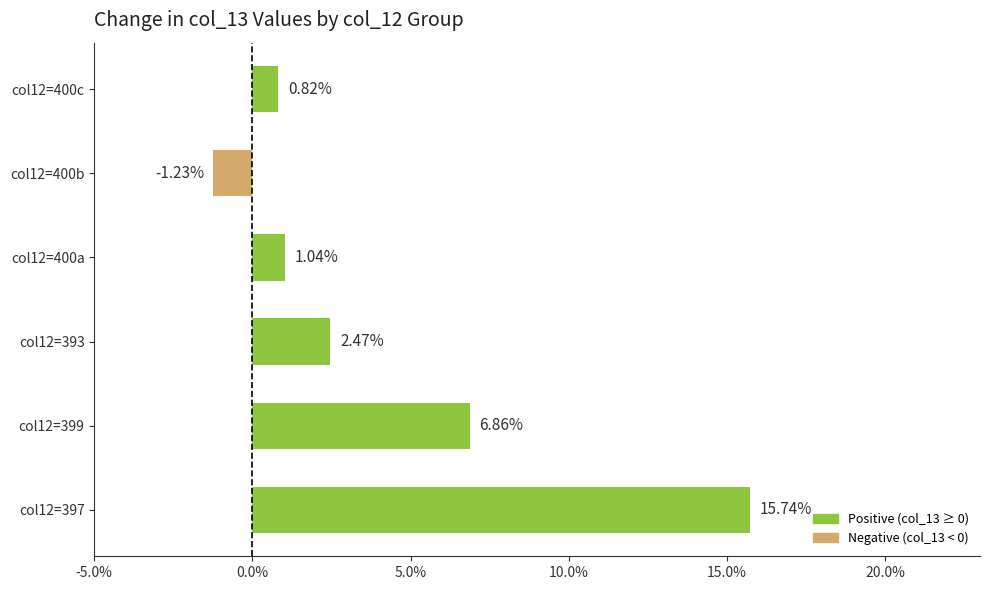

Are the bars horizontal?

Yes